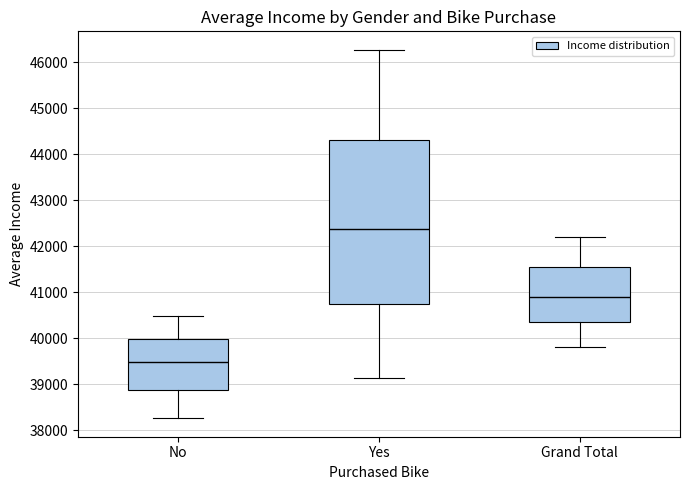

Which box's median line is the highest?

Yes